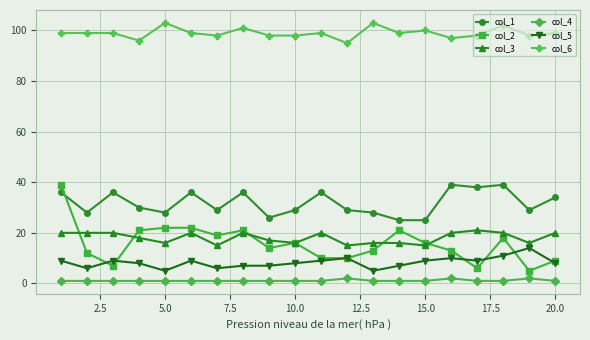

Count the col_3 values in the range 16 to 20.

16